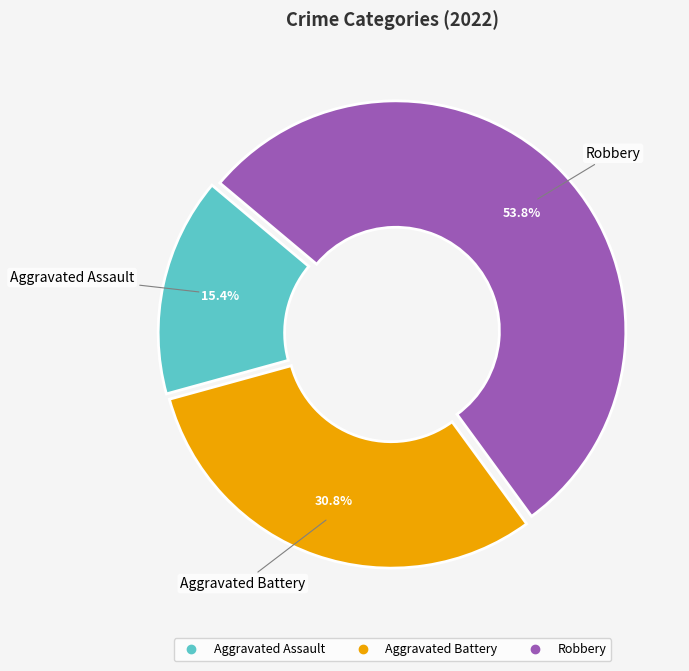

Does Robbery represent more than half of the total?

Yes